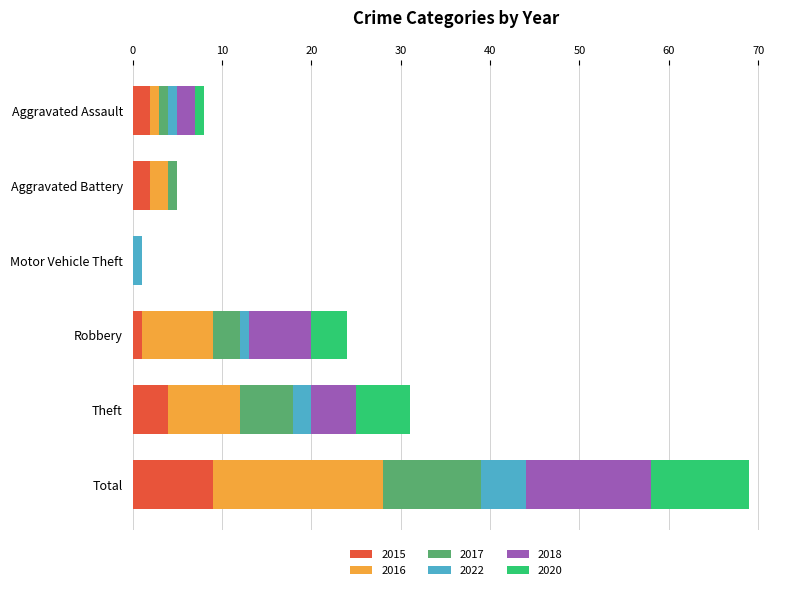

What is the total value across all series at Total?

69